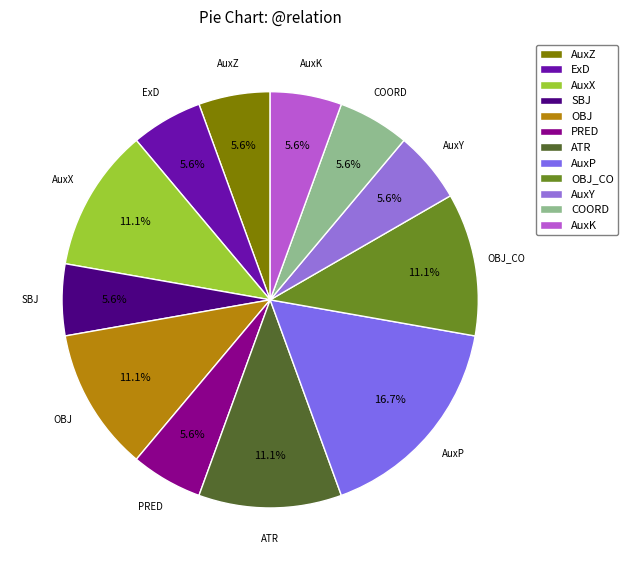

Does PRED account for over 50% of the chart?

No